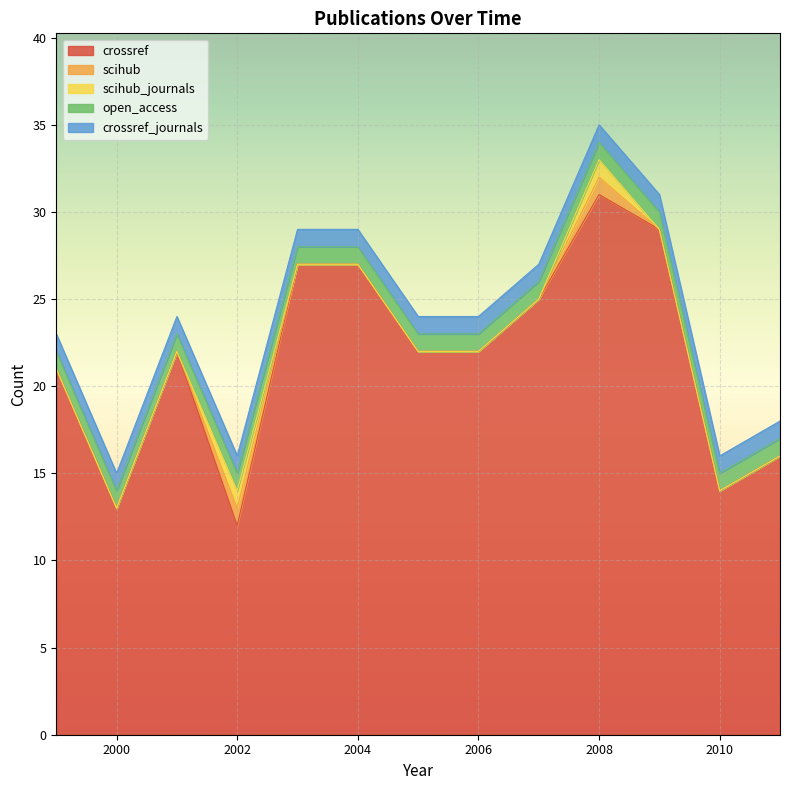

Between 1999 and 2000, which series saw the biggest shift?

crossref